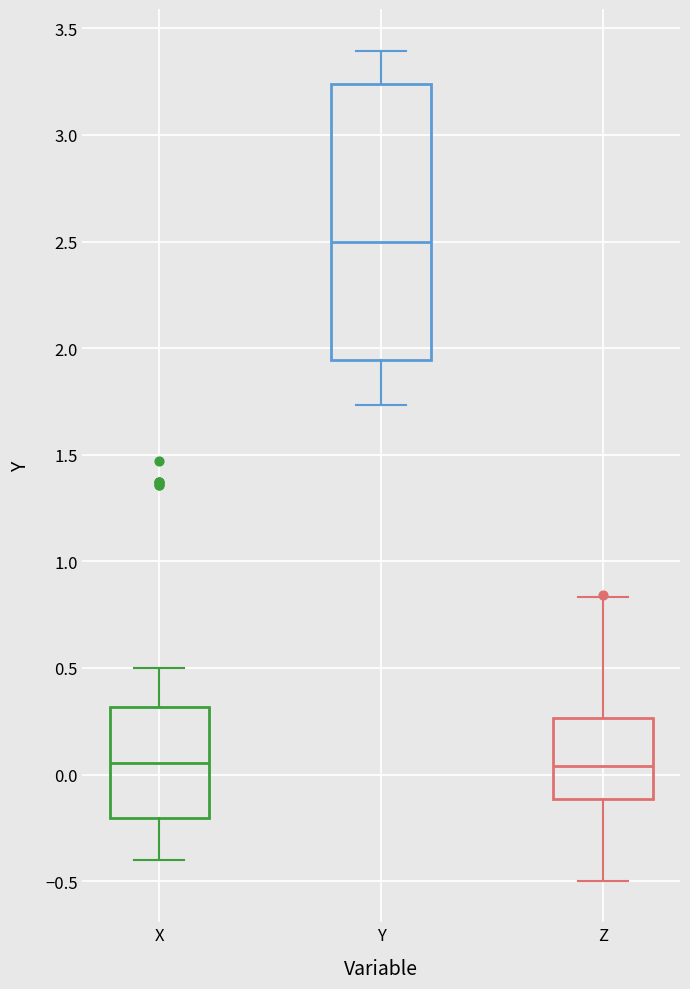

Reading left to right, read every box against the y-axis: the position of its median line, the range the box covers, and the ends of its whiskers. The values are not printed on the chart, so give them approximately, as read against the axis.

X: median 0.05, box -0.20 to 0.30, whiskers -0.40 to 0.50
Y: median 2.50, box 1.95 to 3.25, whiskers 1.75 to 3.40
Z: median 0.05, box -0.10 to 0.25, whiskers -0.50 to 0.85